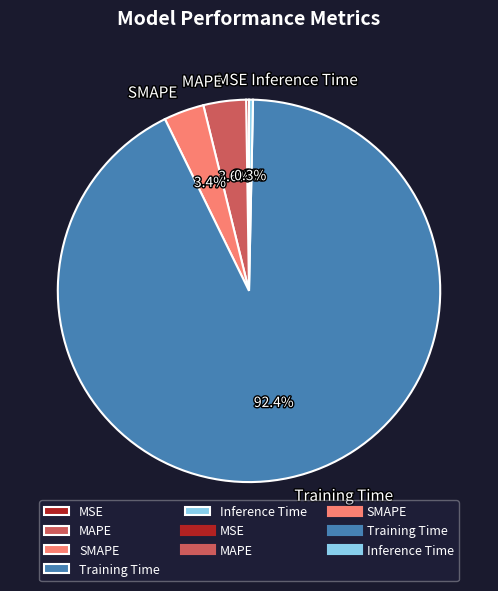

Is the sum of SMAPE and MAPE greater than half?

No